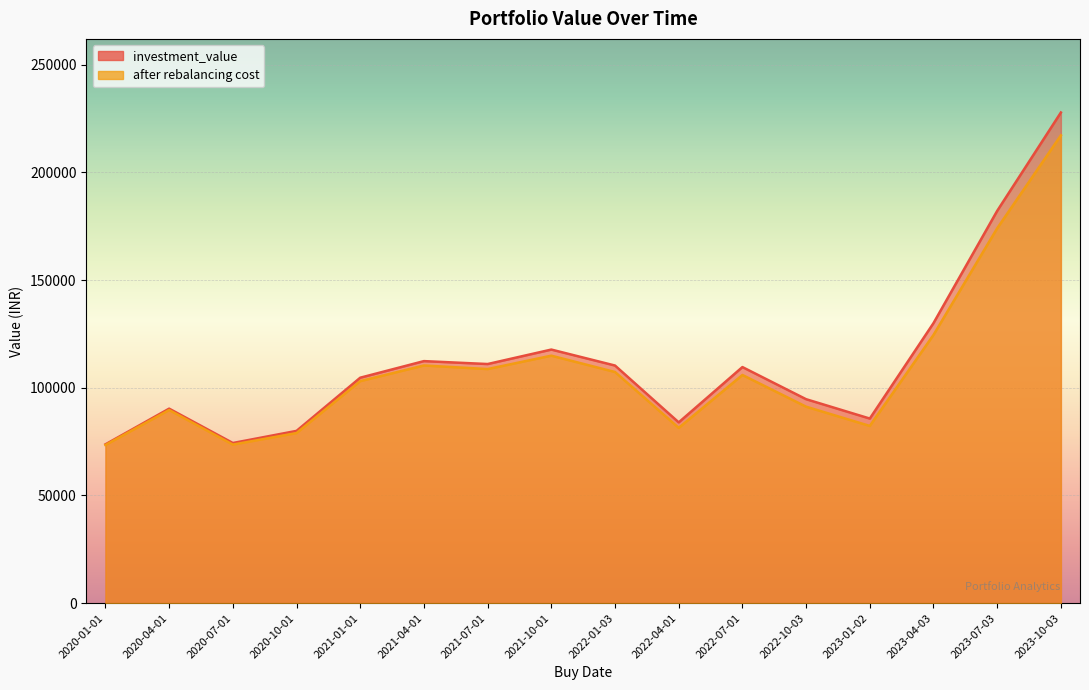

At which label does investment_value reach its peak?

2023-10-03